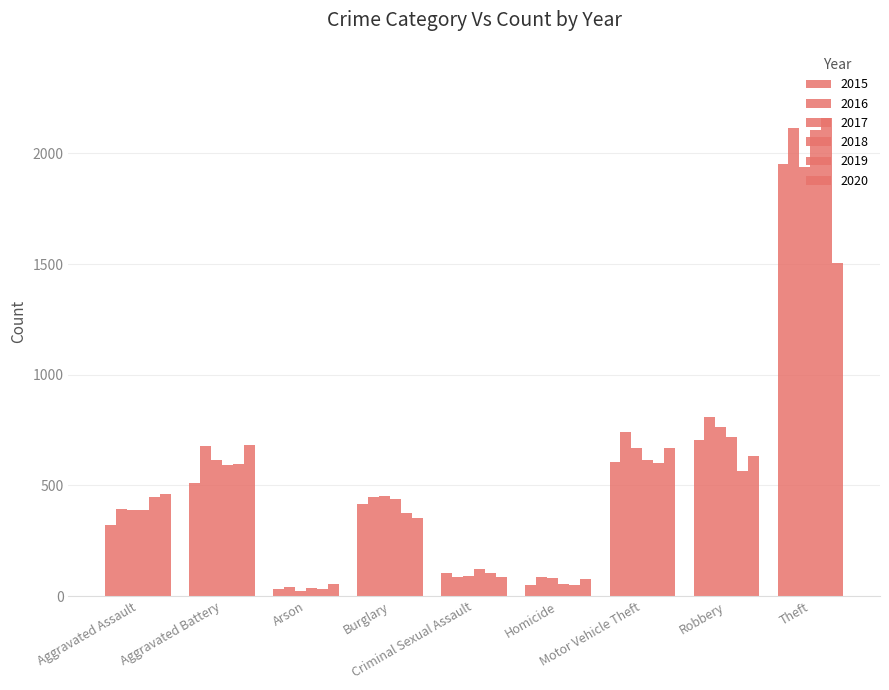

Are the bars horizontal?

No